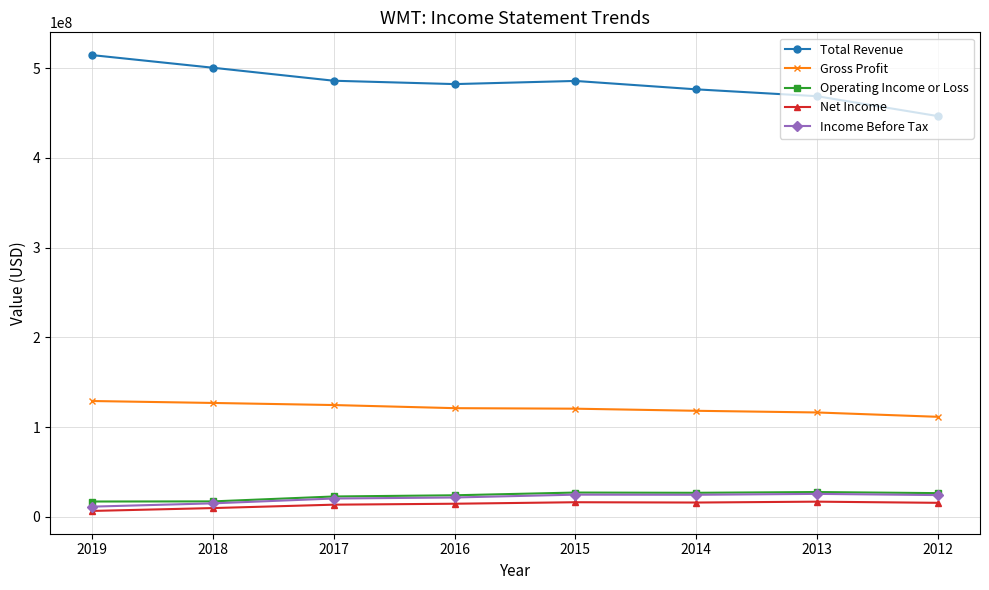

Is this an area chart (filled region under the line)?

No